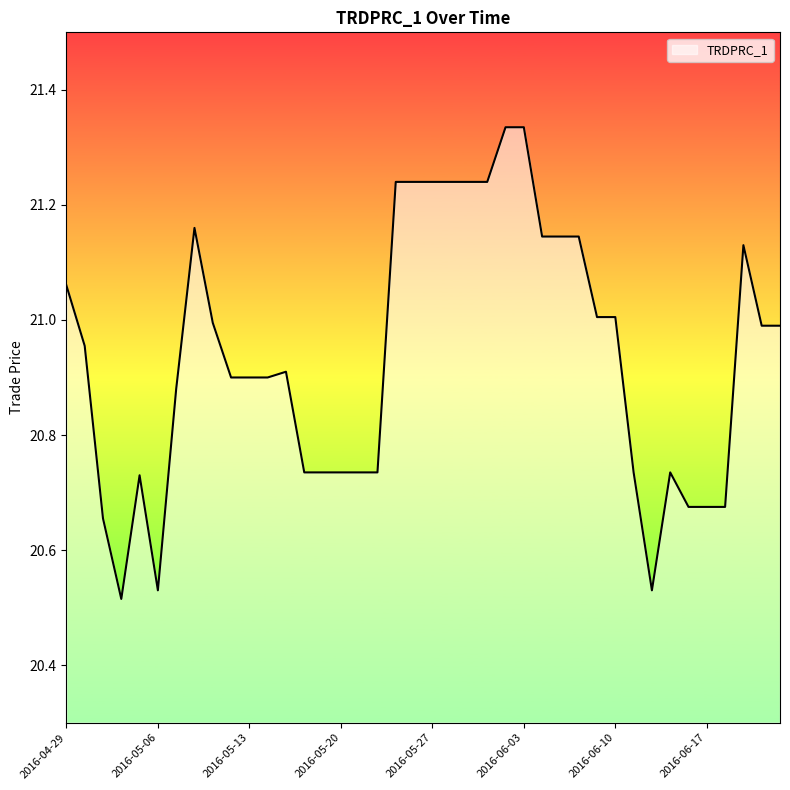

What is the difference between the maximum and minimum values?

0.8